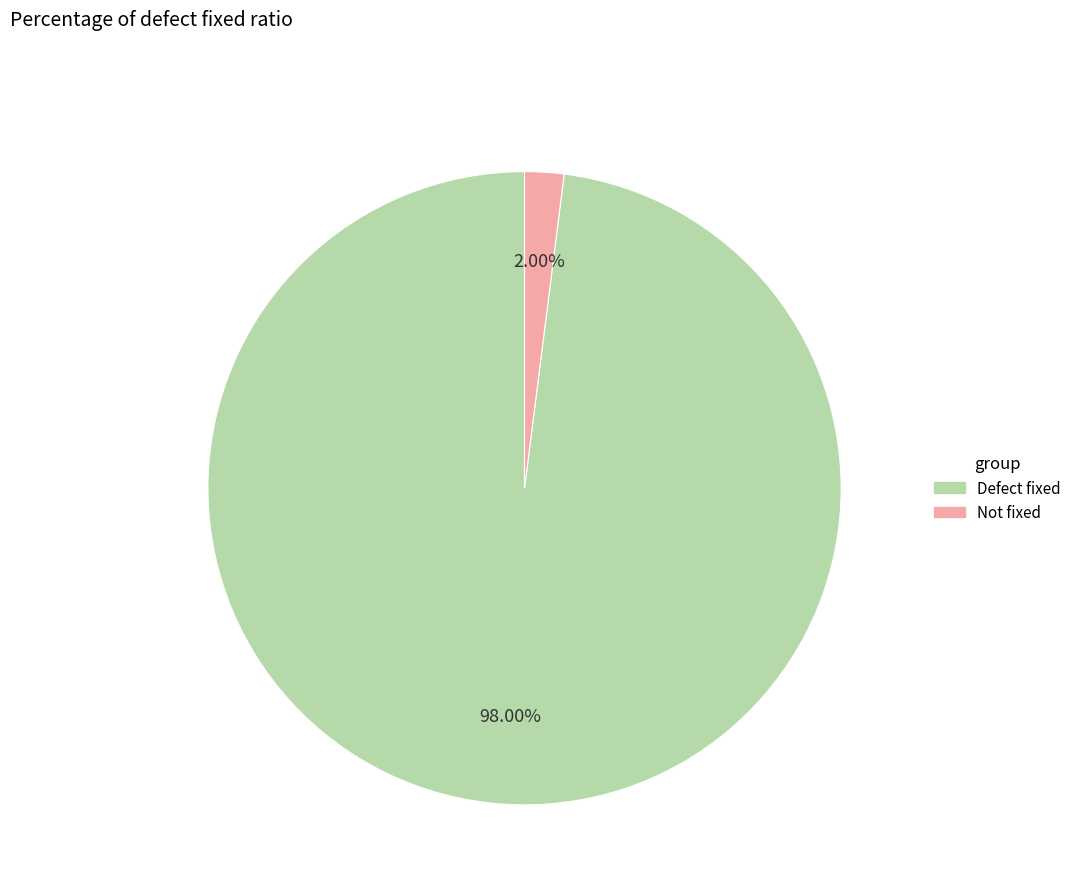

To the nearest percent, what is the difference between the largest and smallest slice percentages?

96%